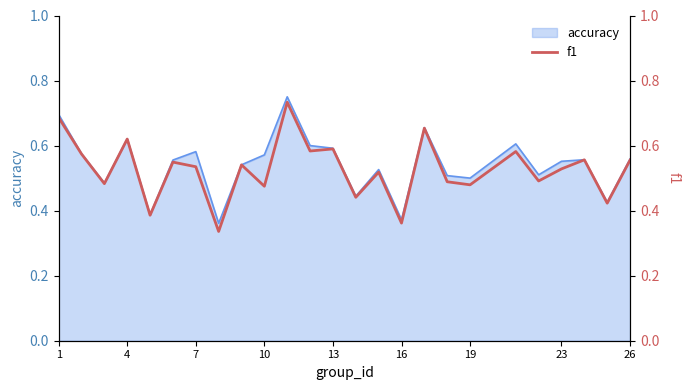

Is it true that accuracy equals 0.6 at 16?

False